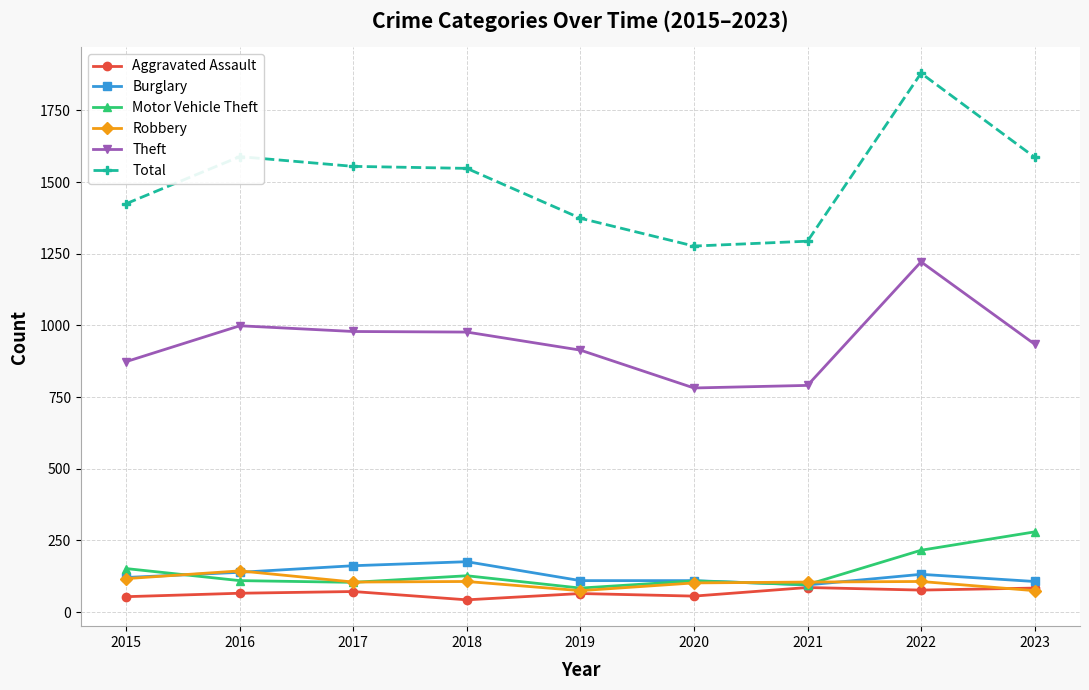

Is the value of Aggravated Assault at 2019 greater than the value of Robbery at 2016?

No